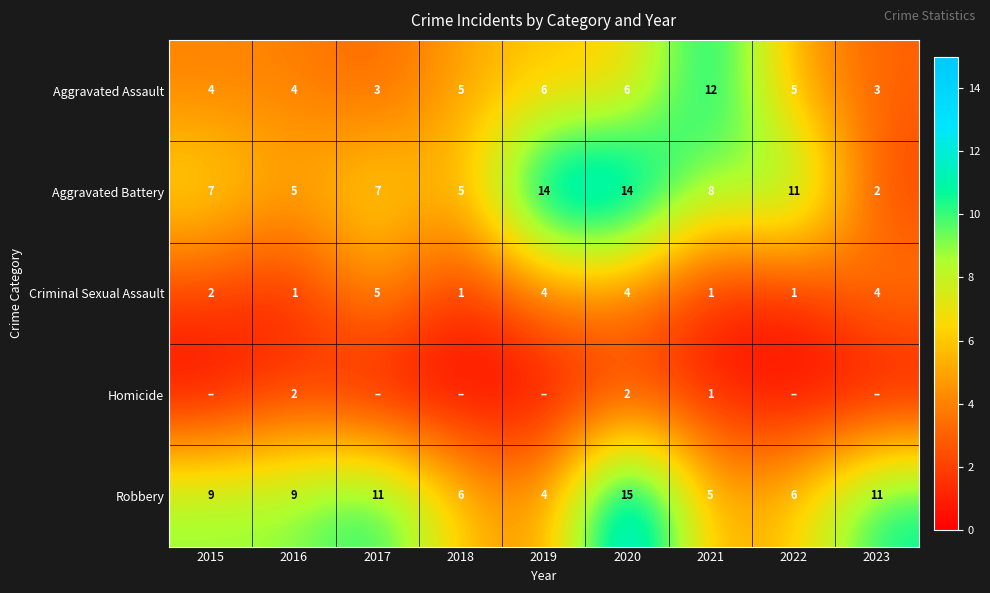

Between 2016 and 2021, which is larger?

2021